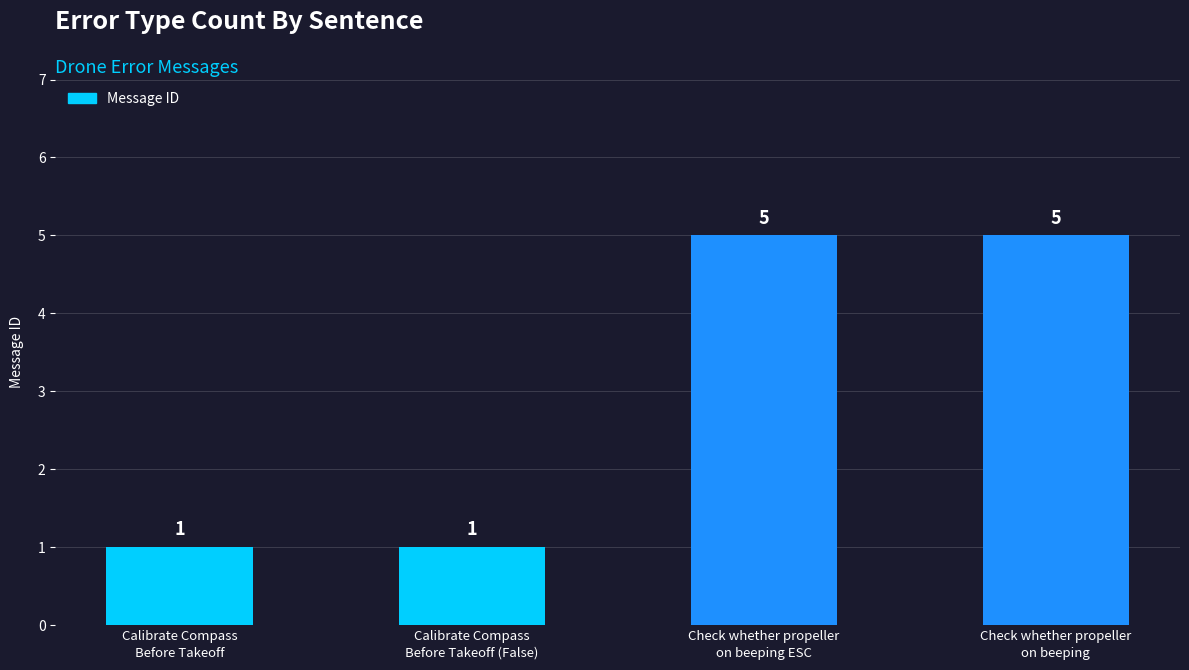

Approximately how many times larger is the value at Check whether propeller
on beeping ESC compared to Calibrate Compass
Before Takeoff?

5.0